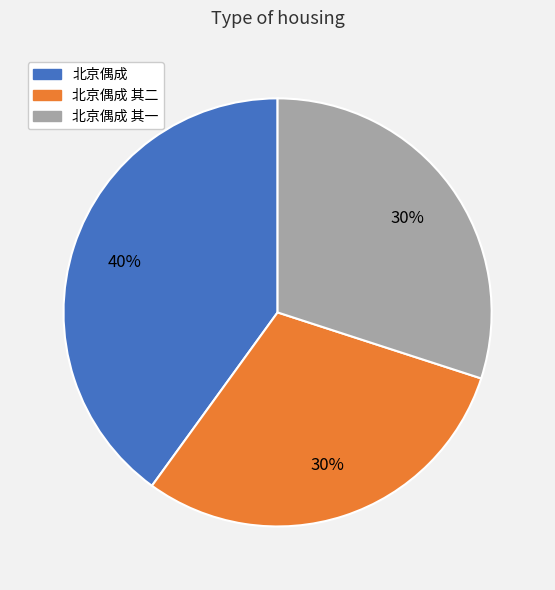

Between 北京偶成 其二 and 北京偶成, which is larger?

北京偶成